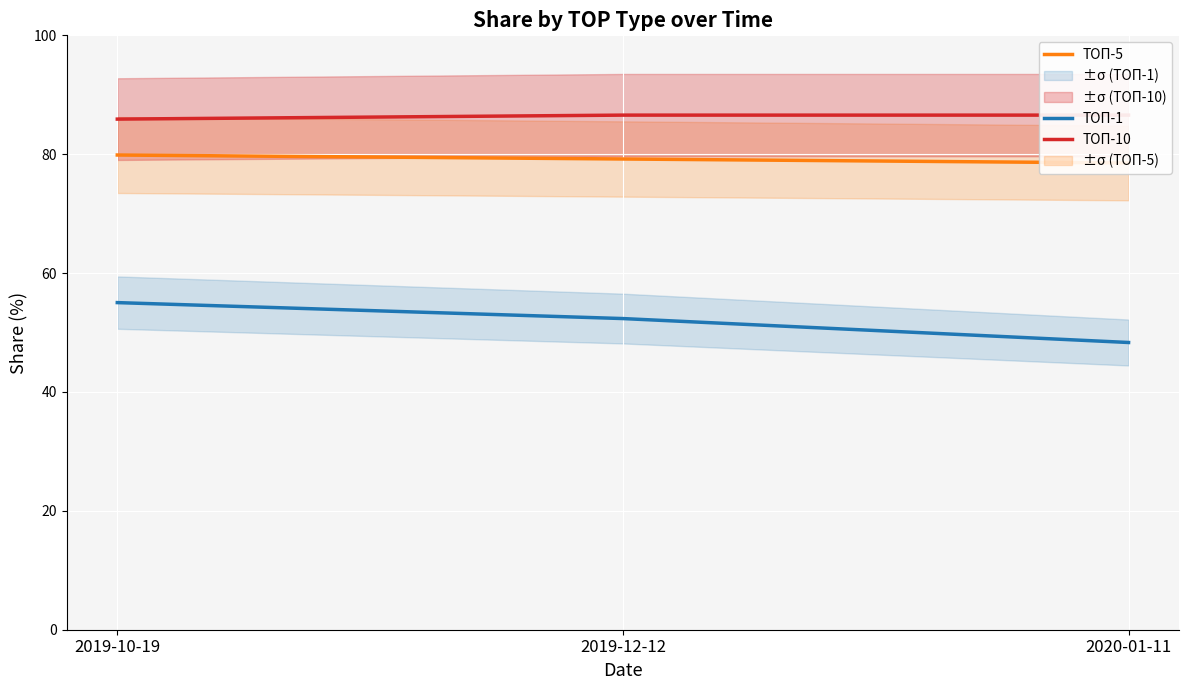

What is the label of the 3rd point from the left?

2020-01-11